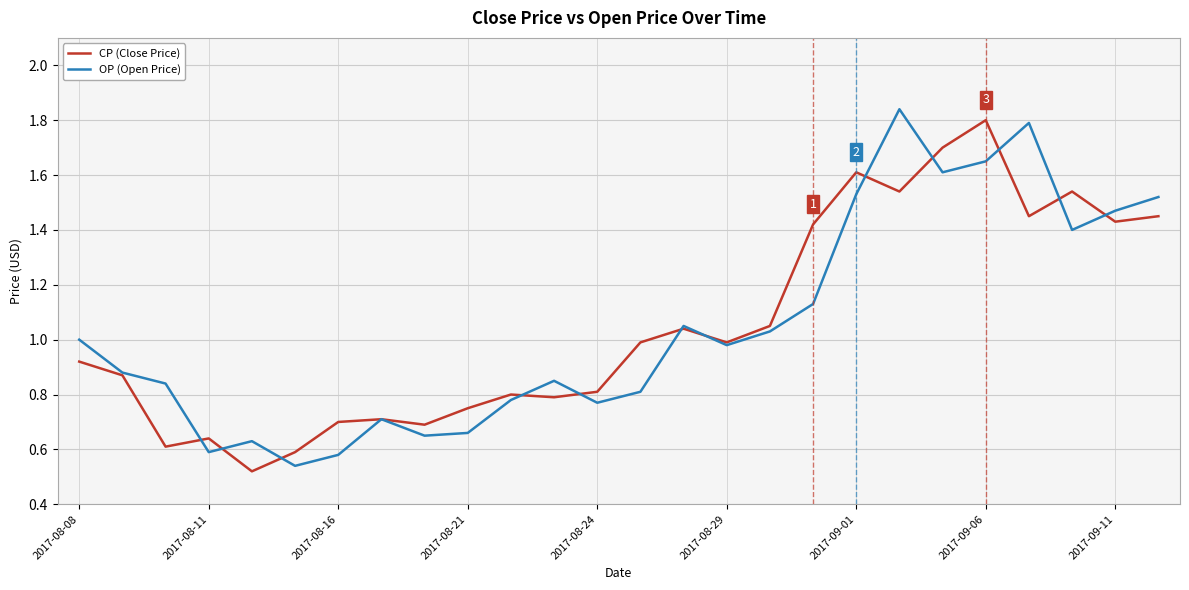

What are all the series names shown in the legend?

CP (Close Price), OP (Open Price)